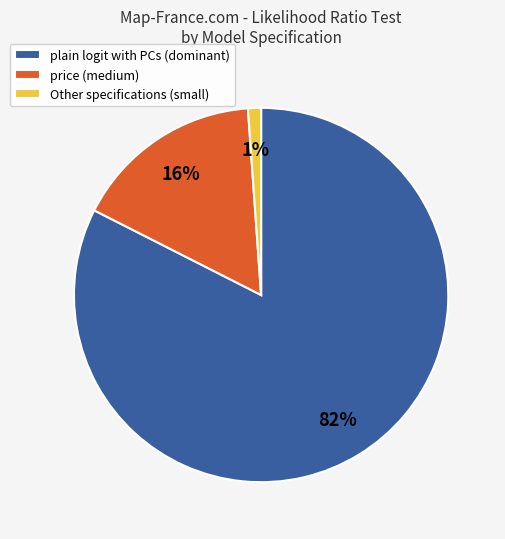

Rank the categories by value from lowest to highest.

Other specifications (small), price (medium), plain logit with PCs (dominant)